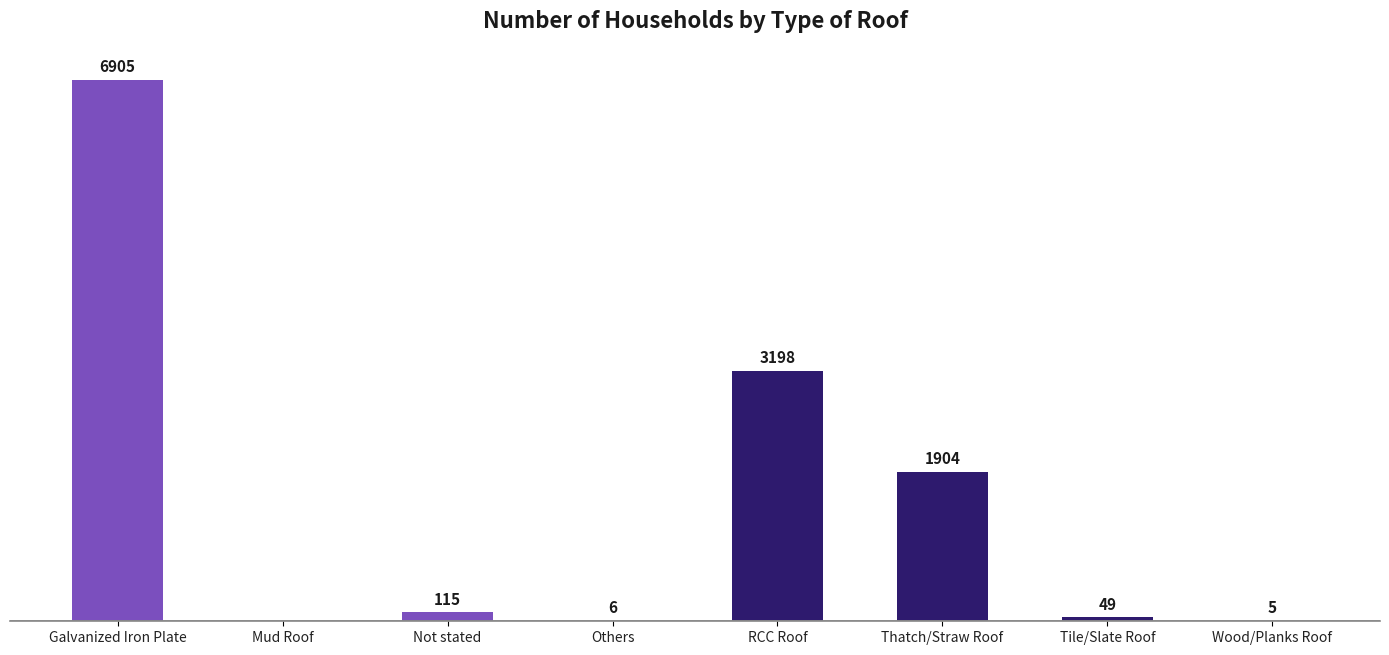

Which label corresponds to the largest value in the chart?

Galvanized Iron Plate